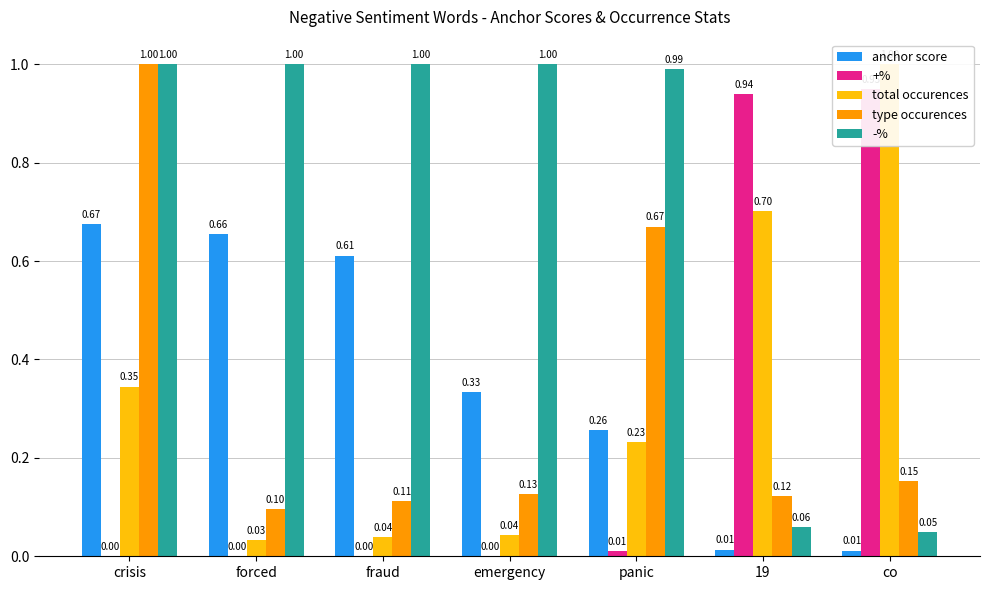

At which category is the sum across all series the highest?

crisis